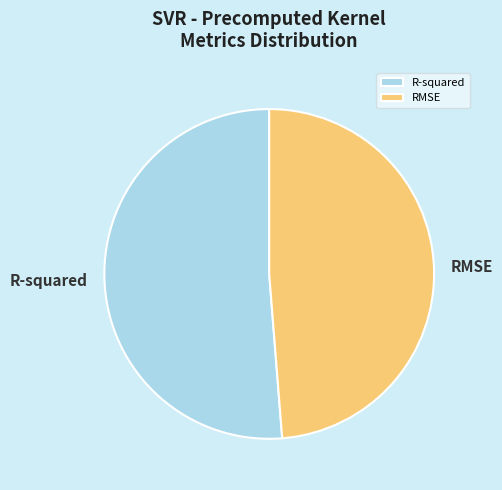

What is the smallest slice in the pie chart?

RMSE